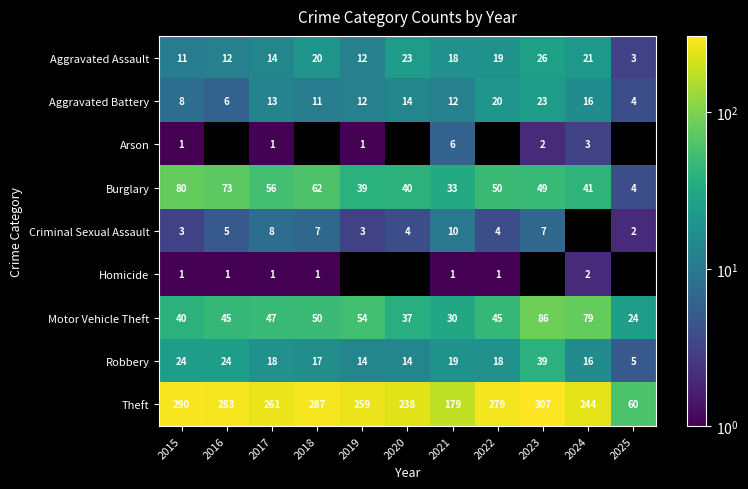

How many data points in Robbery are less than 18?

5